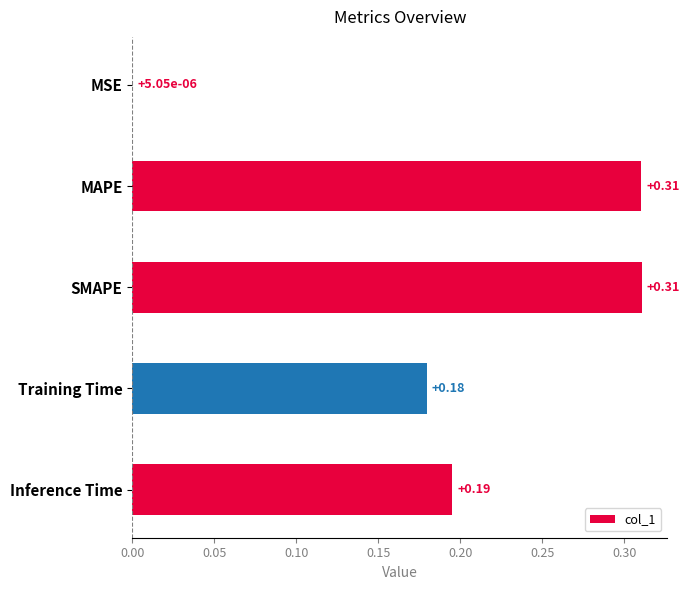

Between Inference Time and MSE, which is larger?

Inference Time